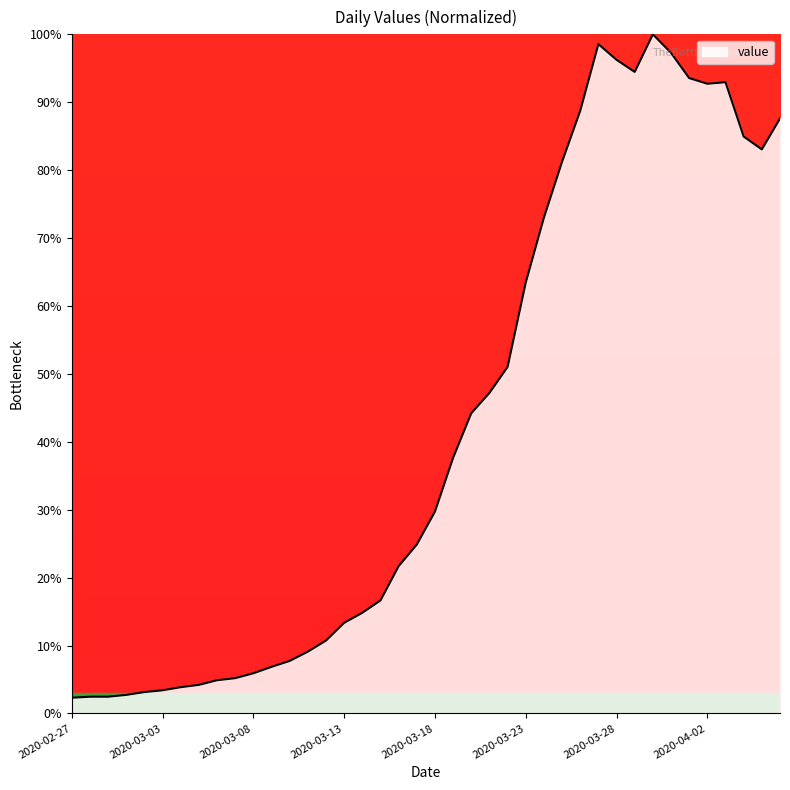

What is the smallest value displayed?

2.3